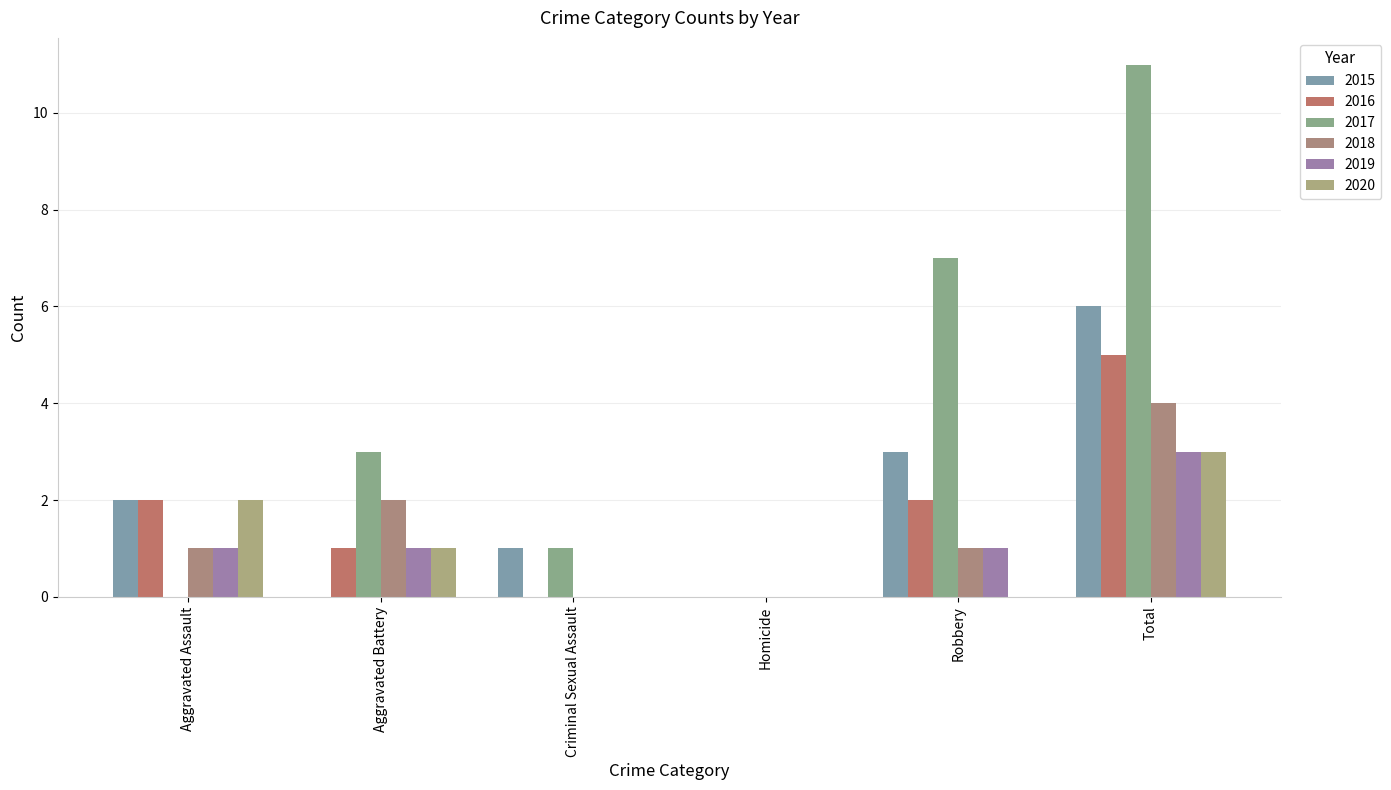

Read the 2019 value at Total.

3